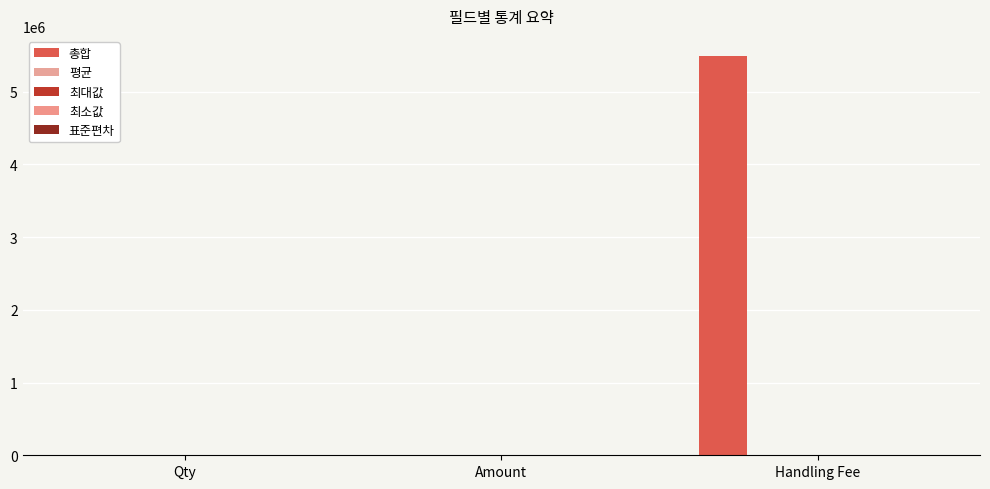

Are the bars horizontal?

No